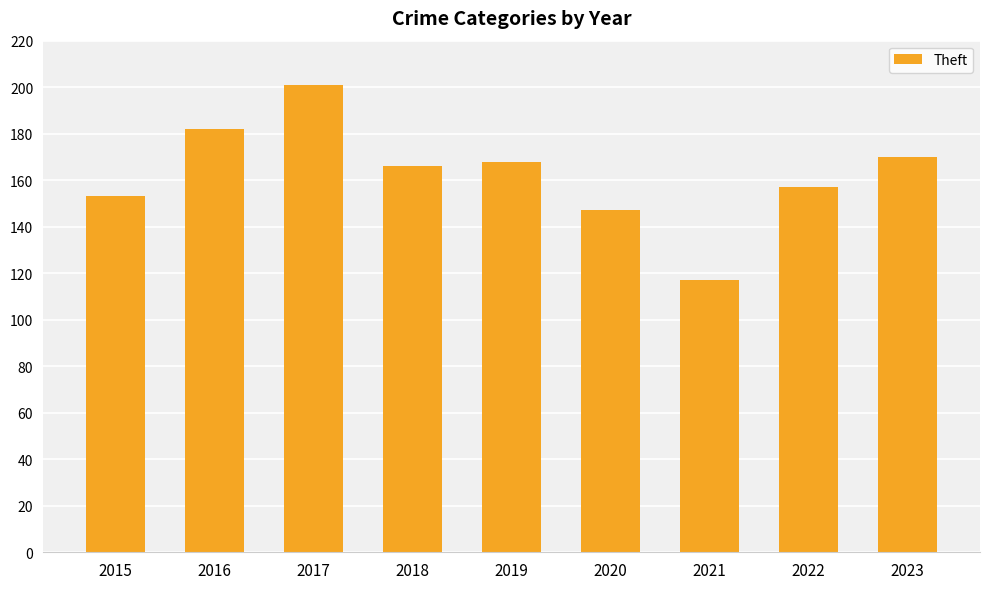

What is the sum of all values?

1461